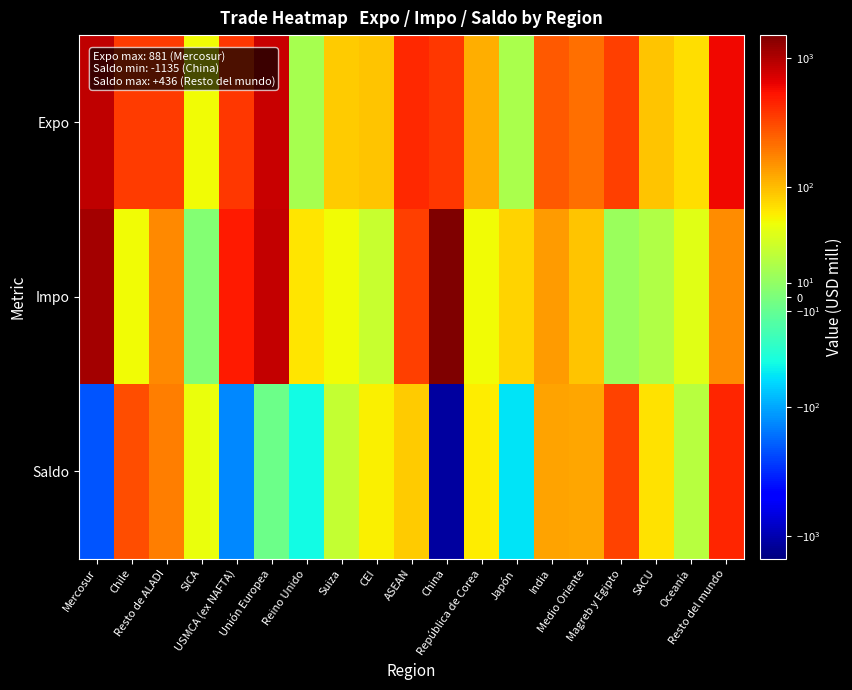

Which has a higher value, SICA or China?

China